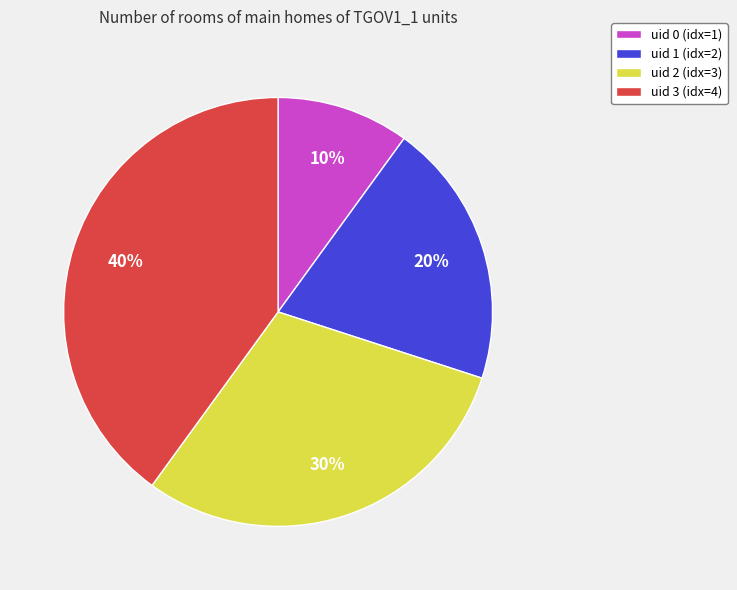

Does any single category account for the majority?

No